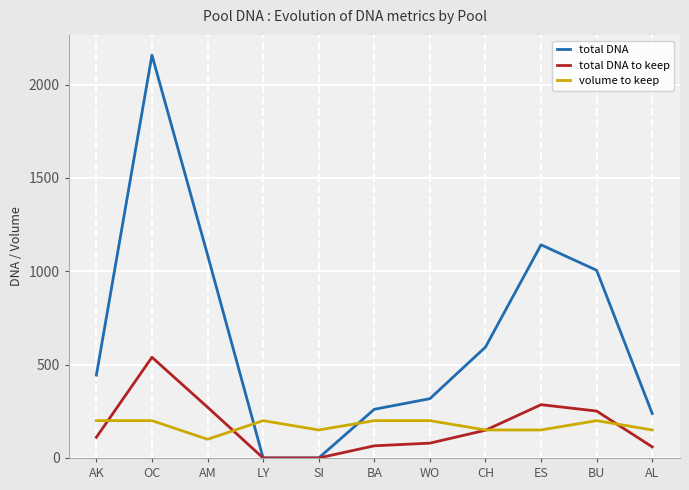

True or false: total DNA has more than 1 points higher than both neighbors.

True